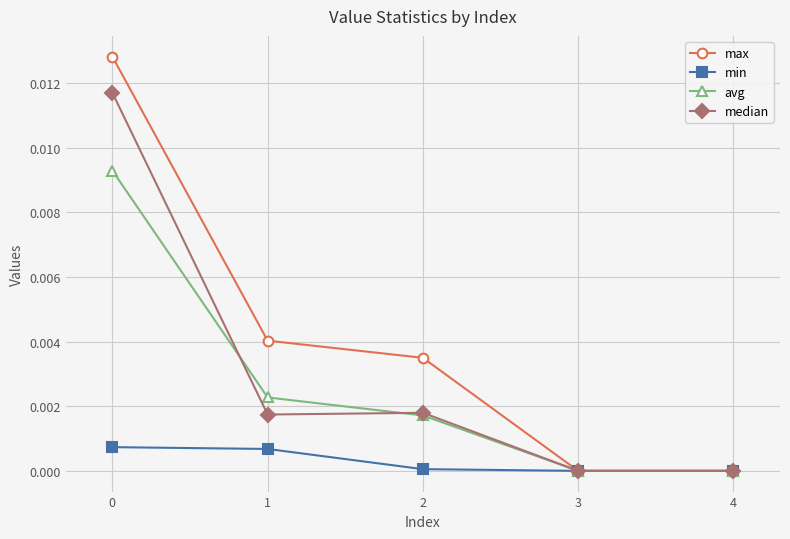

Which series has the largest total across all categories?

max